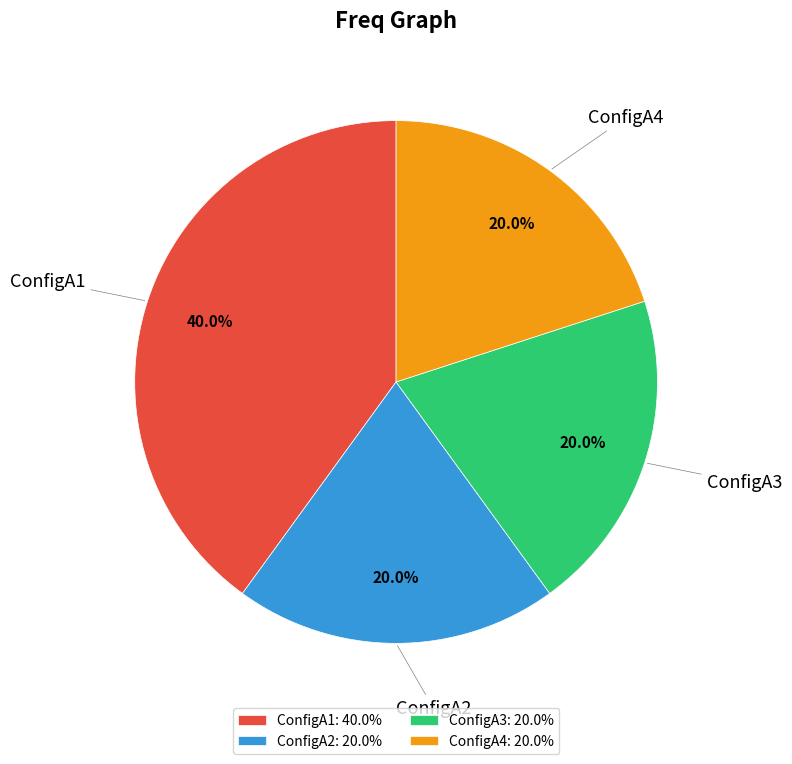

Between ConfigA1 and ConfigA3, which is larger?

ConfigA1